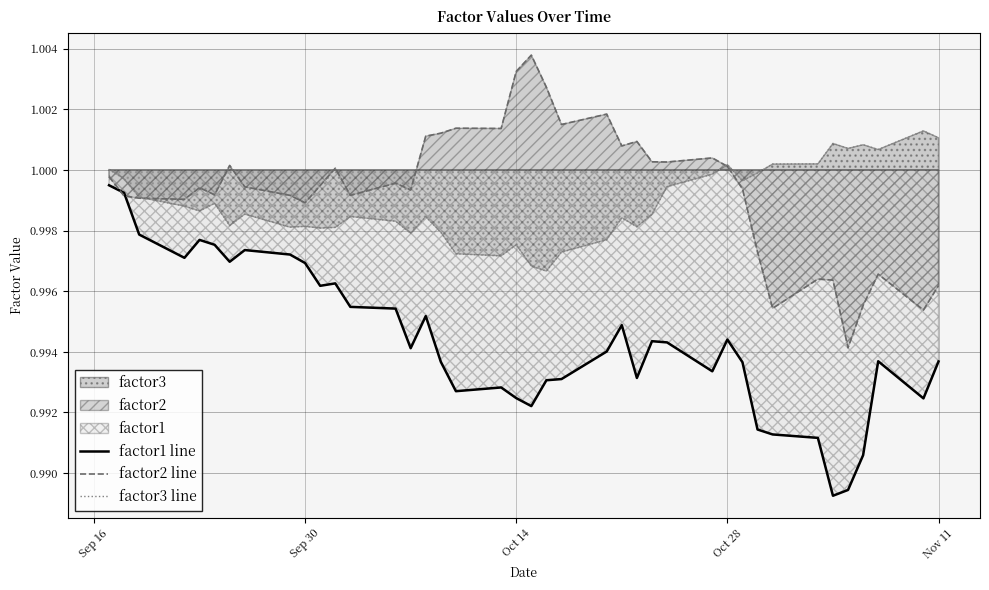

Which series ends up on top after the final intersection of factor3 line and factor2 line?

factor3 line